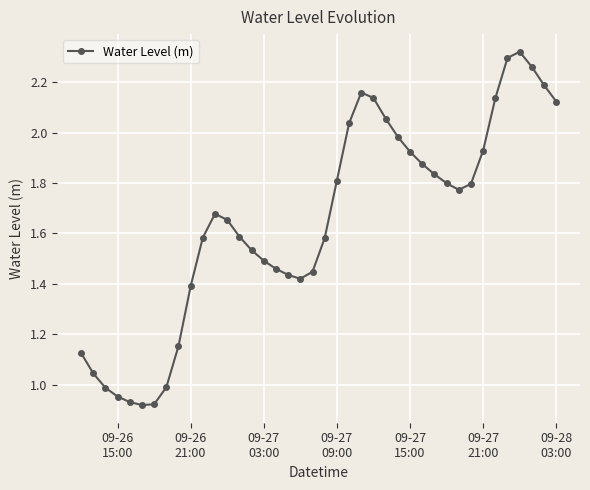

How many categories are shown in the chart?

40